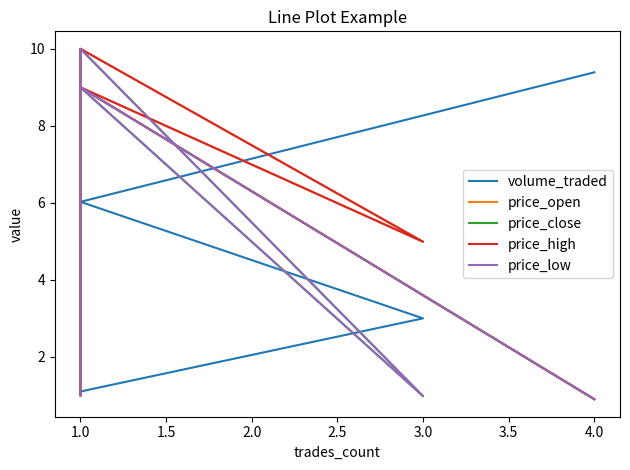

At which label does price_open first exceed 4?

1.0